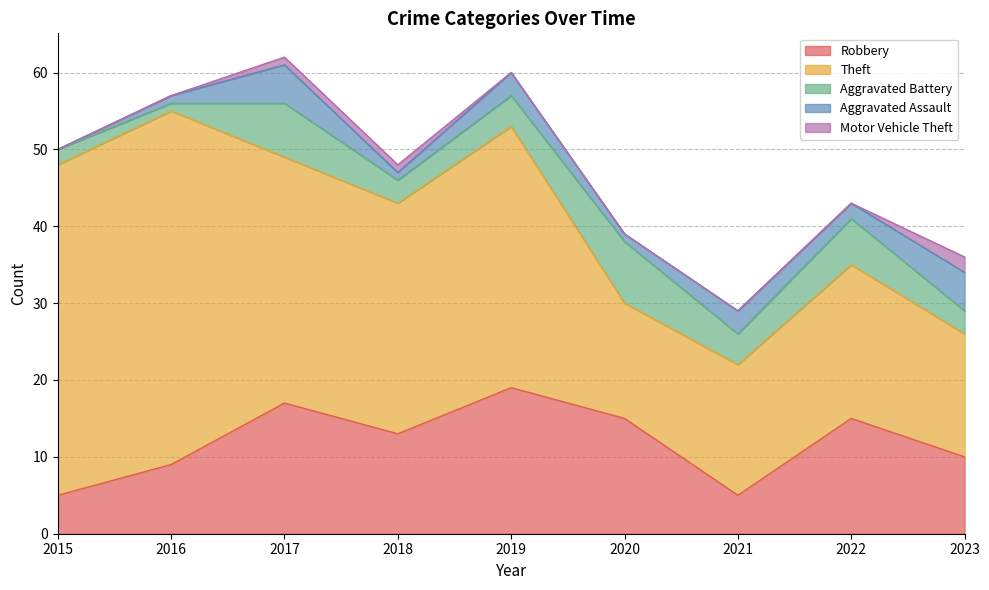

List the series in order of their peak value, highest first.

Theft, Robbery, Aggravated Battery, Aggravated Assault, Motor Vehicle Theft